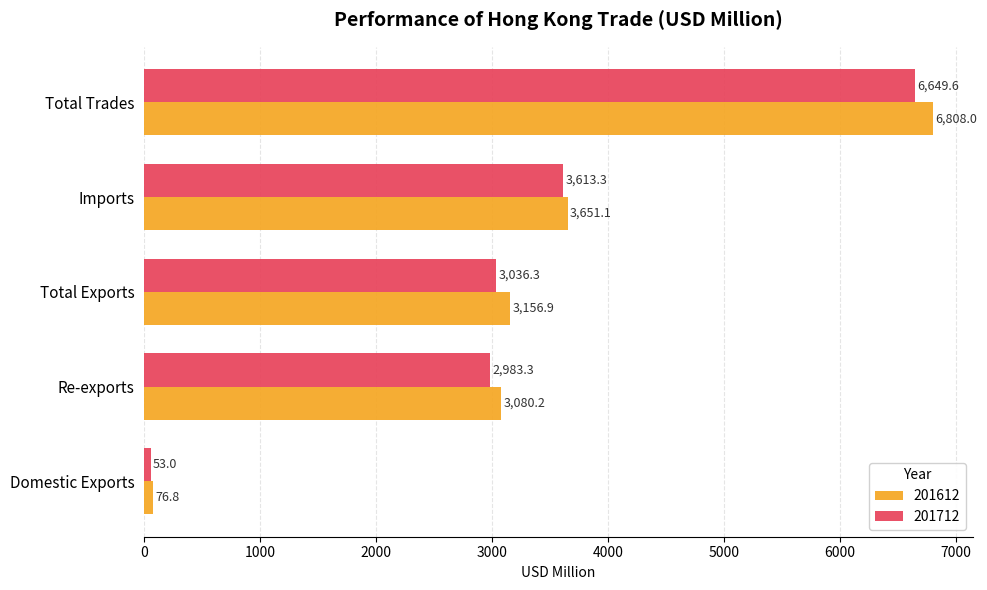

List the series in order of their overall mean, highest first.

201612, 201712